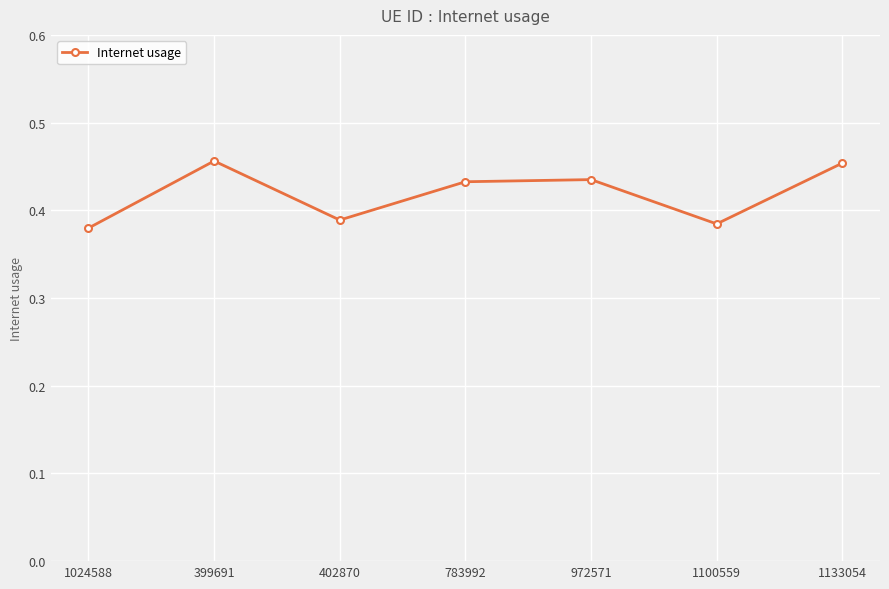

The value at 1133054 is 0.2. True or false?

False